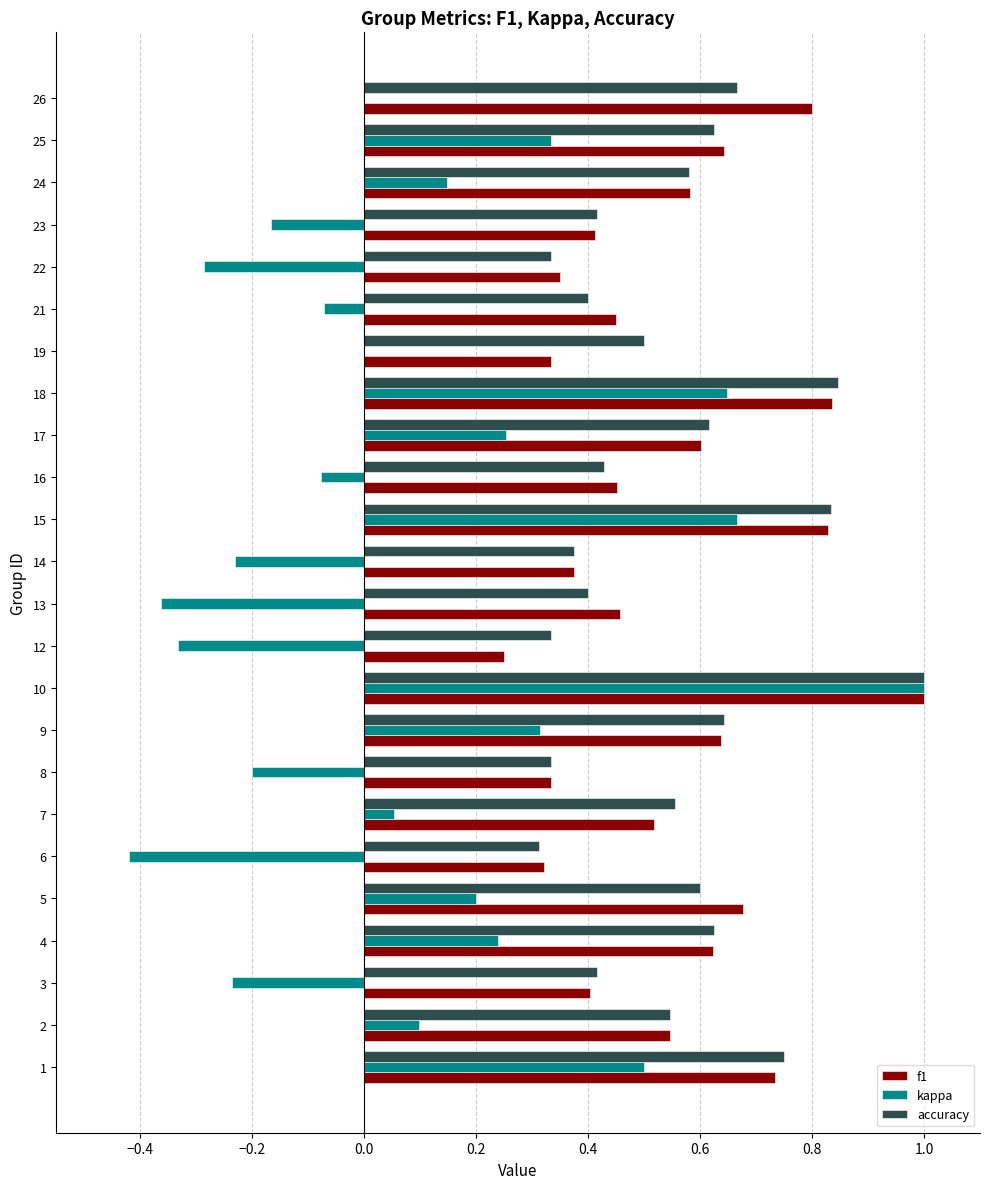

Is the value of kappa at 26 greater than the value of accuracy at 21?

No